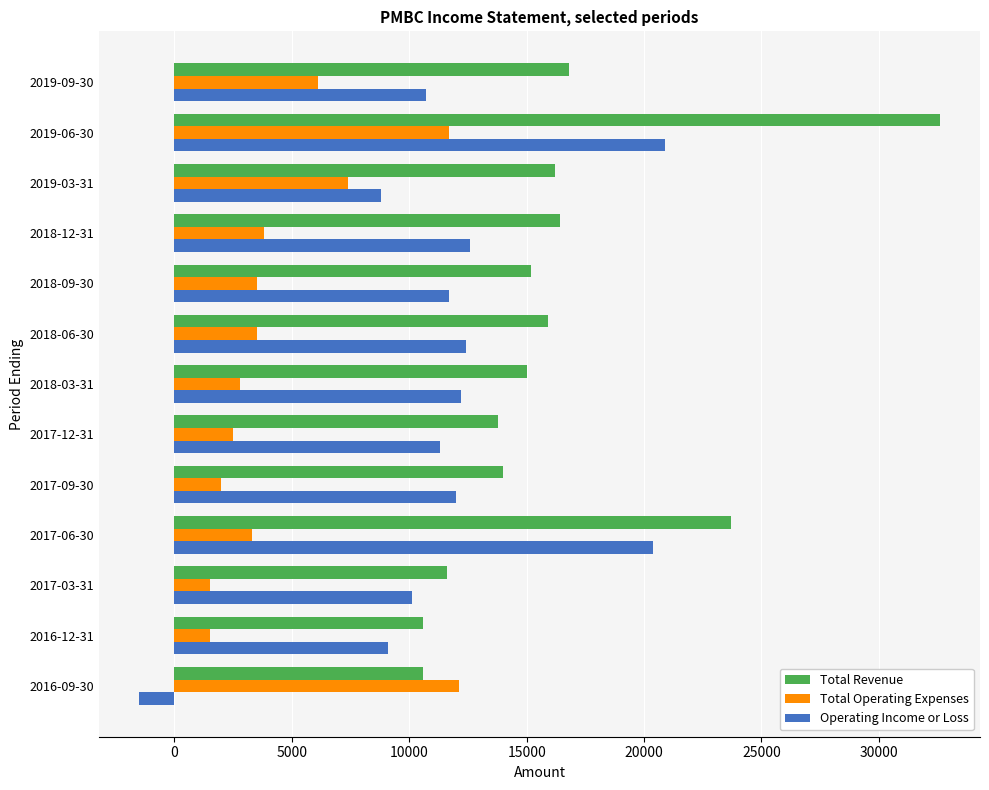

List the series in order of their overall mean, lowest first.

Total Operating Expenses, Operating Income or Loss, Total Revenue